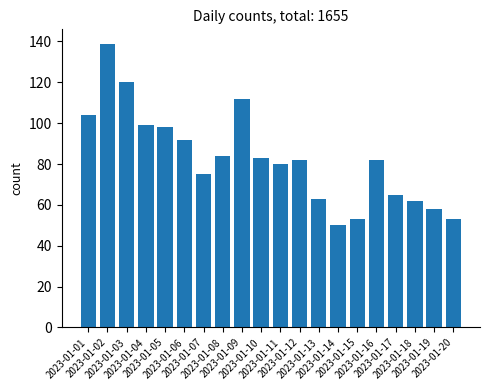

What is the greatest value displayed?

139